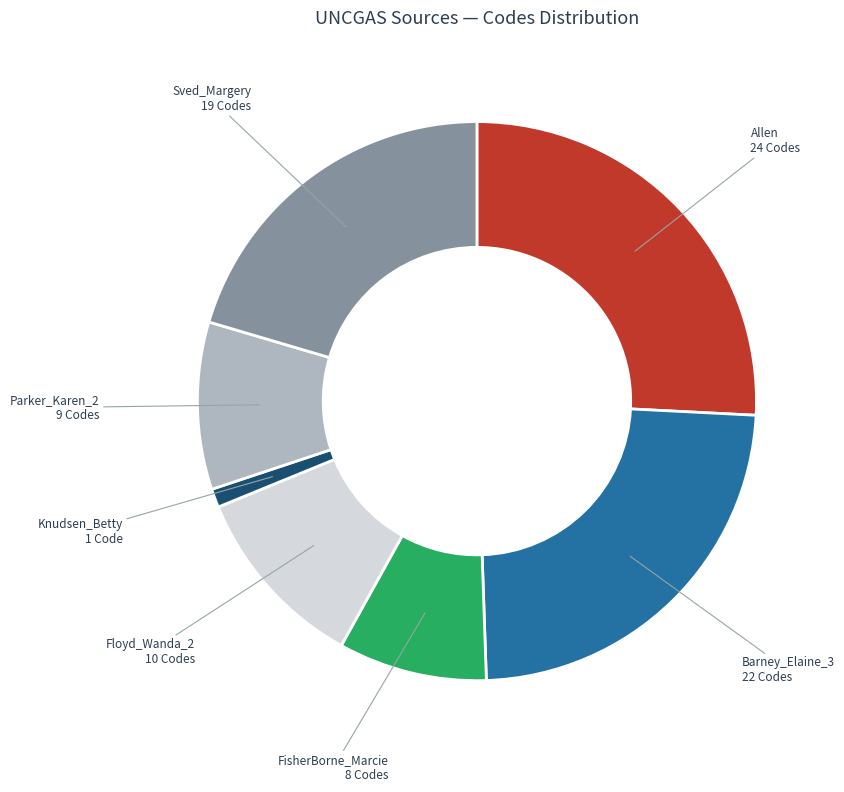

Which has a higher value, Knudsen_Betty 1 Code or Floyd_Wanda_2 10 Codes?

Floyd_Wanda_2 10 Codes